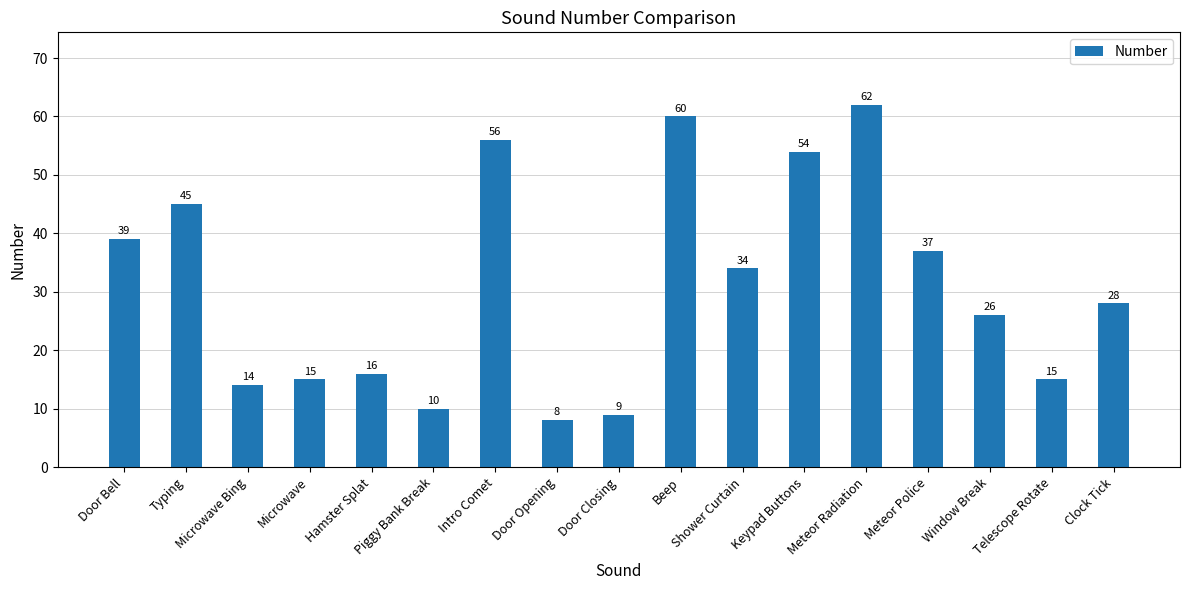

At which category does the chart reach its minimum across all series?

Door Opening